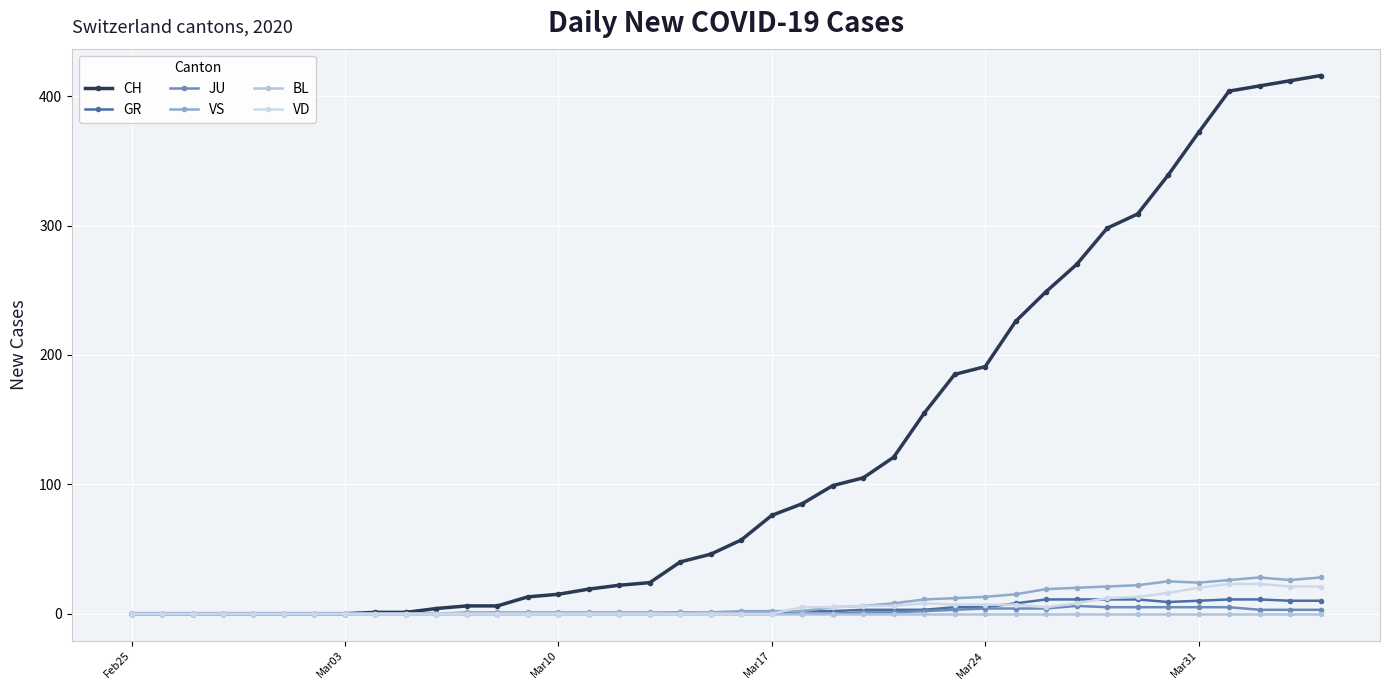

Count the number of categories in the chart.

40